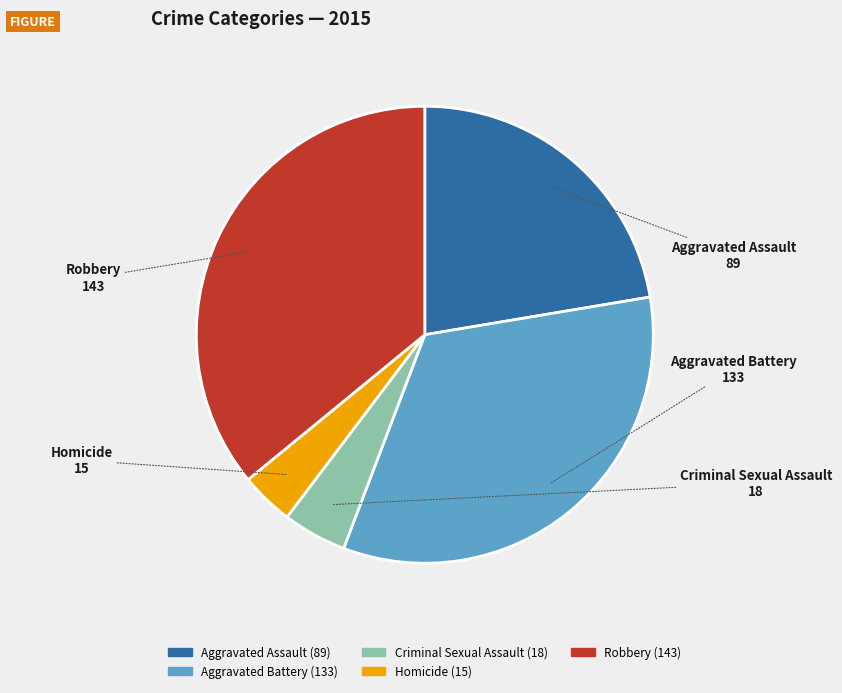

What is the ratio of the value at Aggravated Battery to the value at Criminal Sexual Assault?

7.4